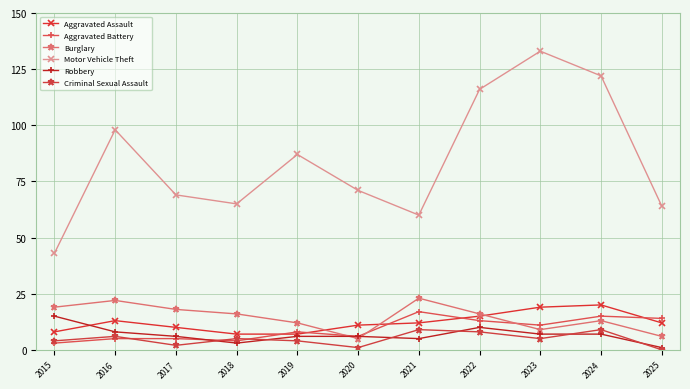

Which series has the largest total across all categories?

Motor Vehicle Theft